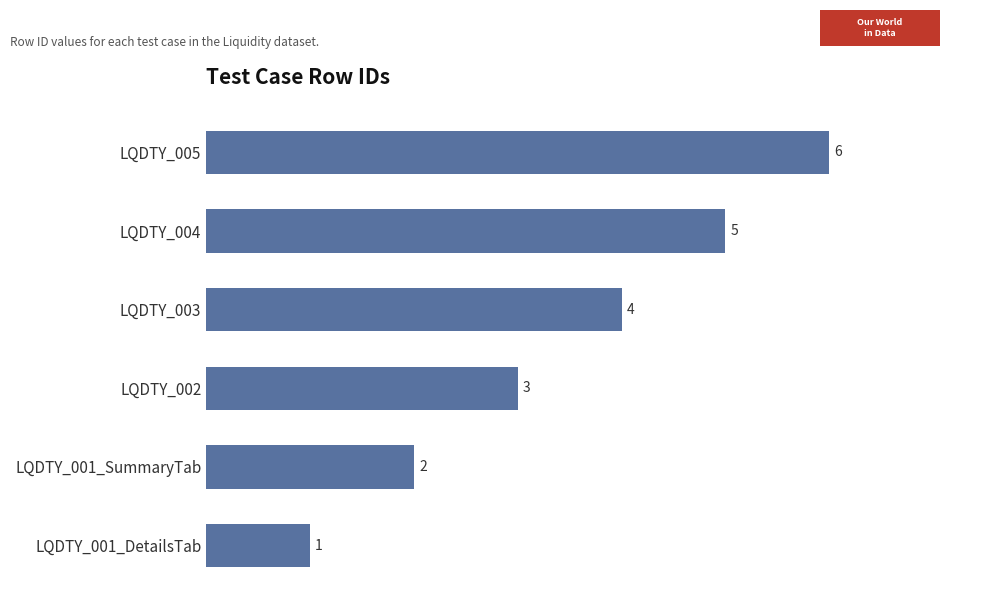

The chart shows a value of 10 at LQDTY_005. True or false?

False